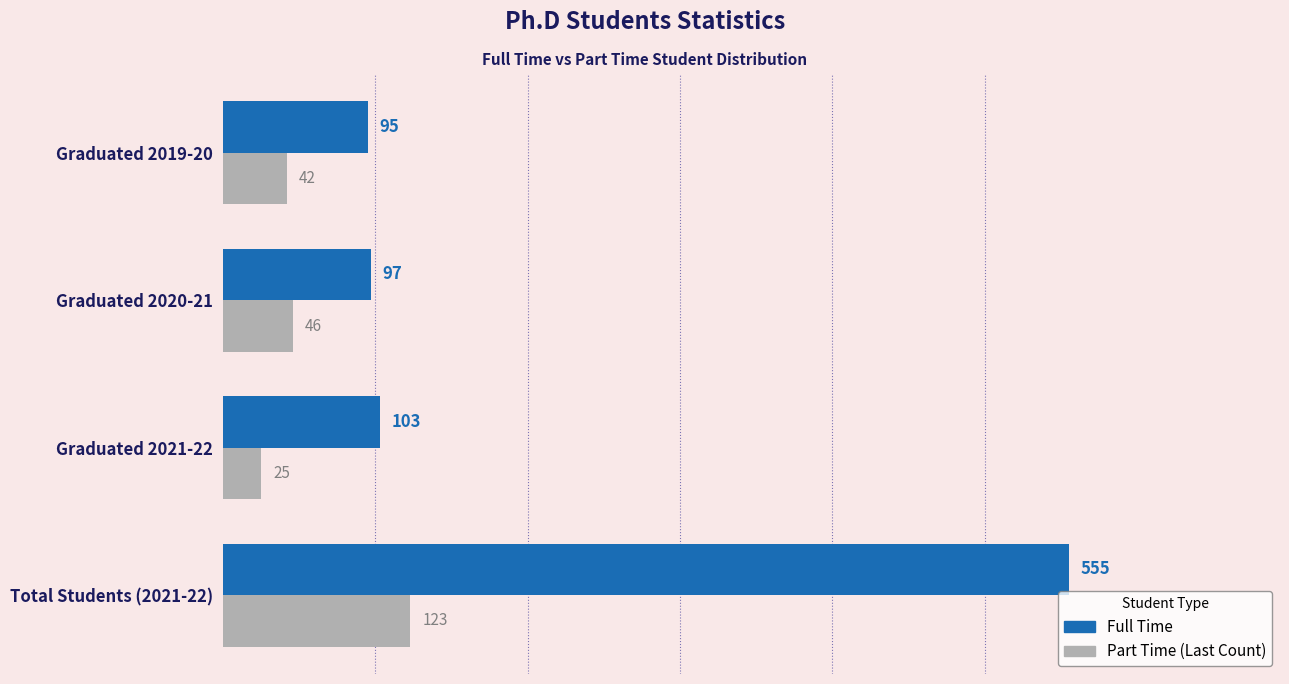

What is the total value across all series at Total Students (2021-22)?

678